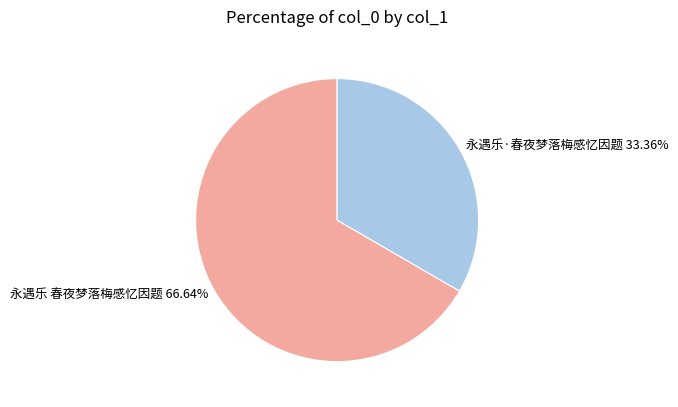

To the nearest percent, what percentage of the pie is 永遇乐·春夜梦落梅感忆因题?

33%